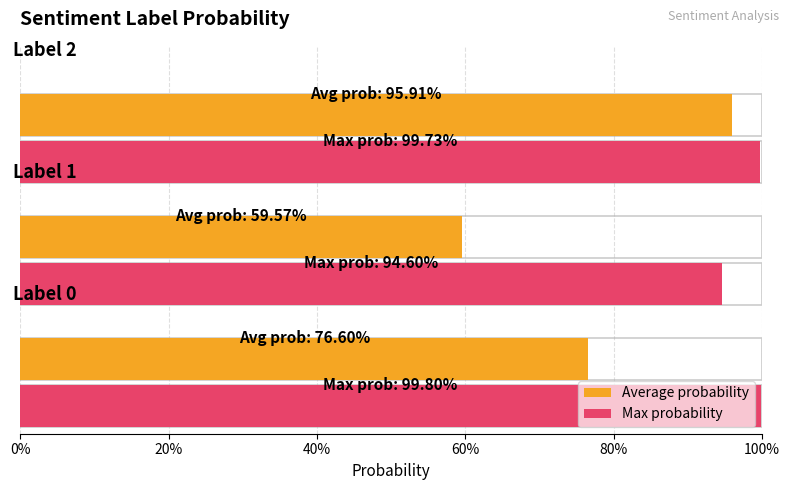

Is it true that Average probability equals 0.3 at 20%?

False